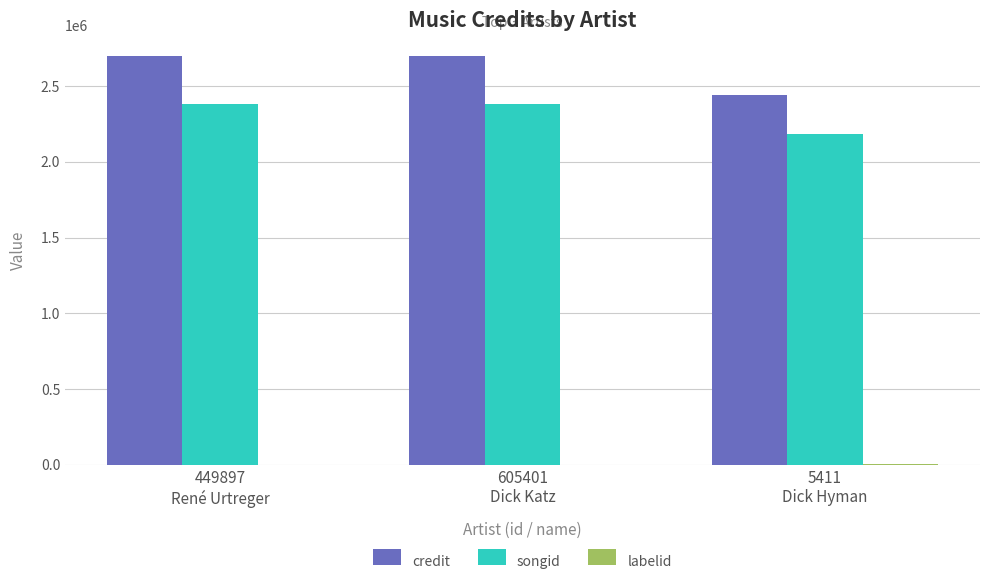

Which series has the largest range (max minus min)?

credit